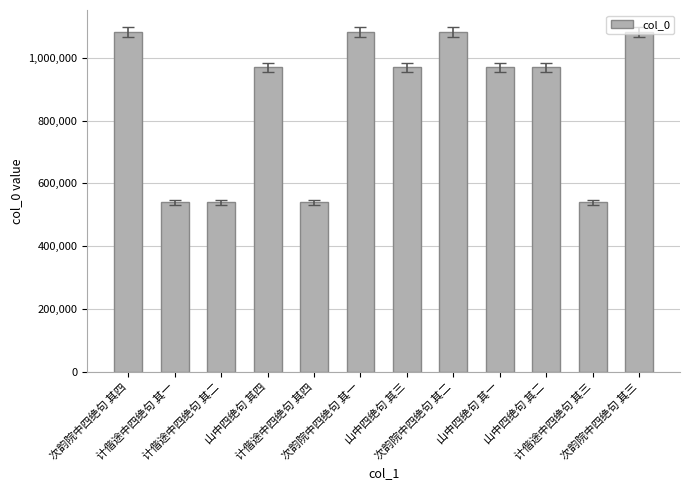

The value at 计偕途中四绝句 其三 is 539719. True or false?

True